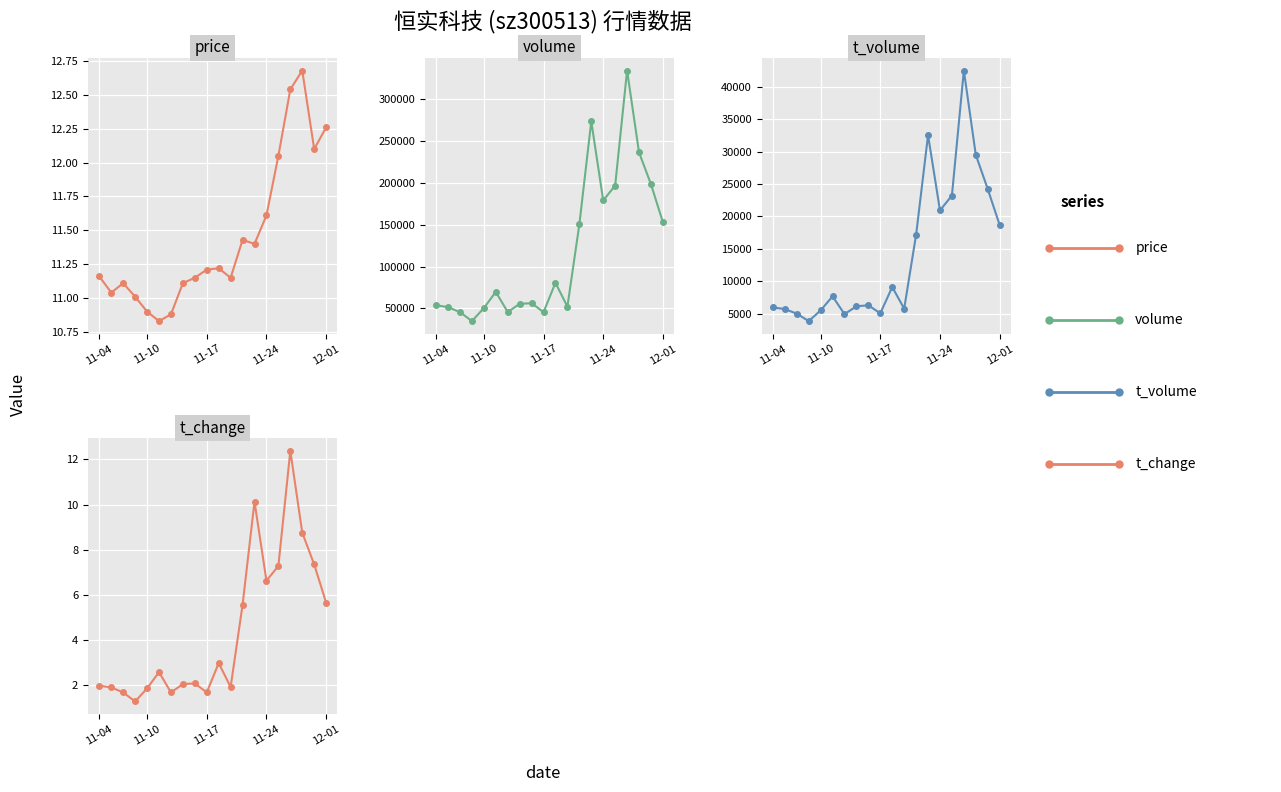

What is the value of the volume point at the 16th from the left?

196847.0